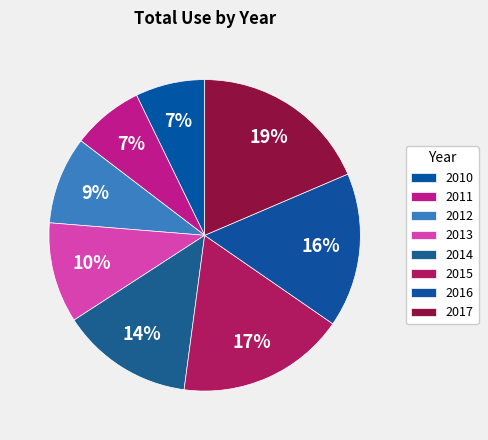

How many segments does this pie chart have?

8